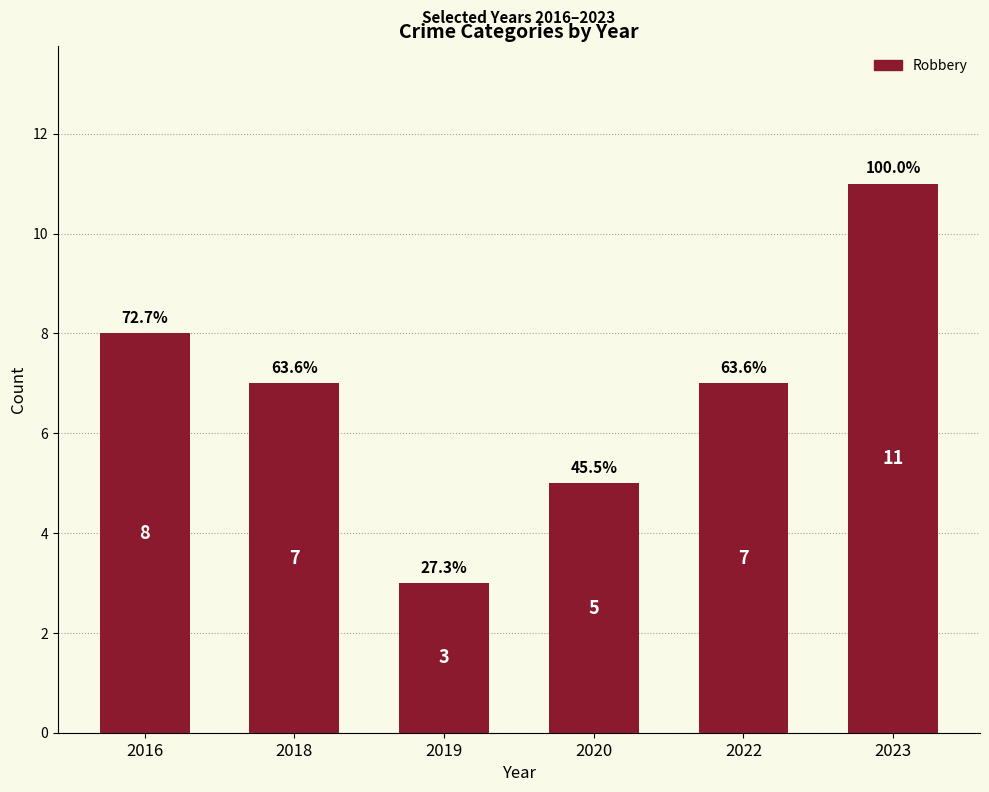

What is the sum of the values at 2020 and 2018?

12